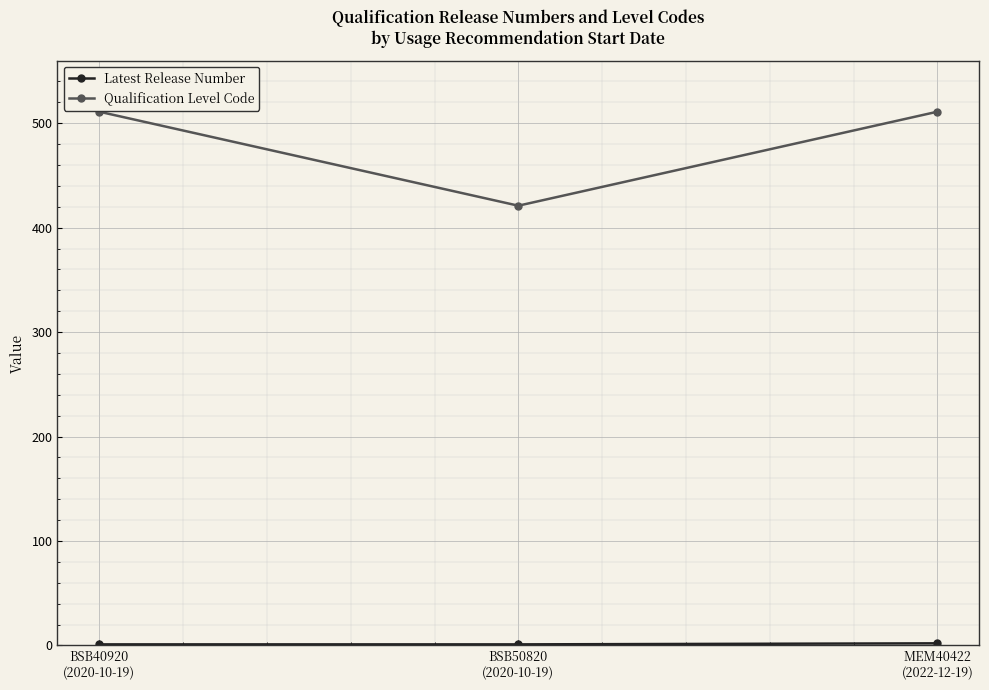

What is the lowest value of the Qualification Level Code series?

421